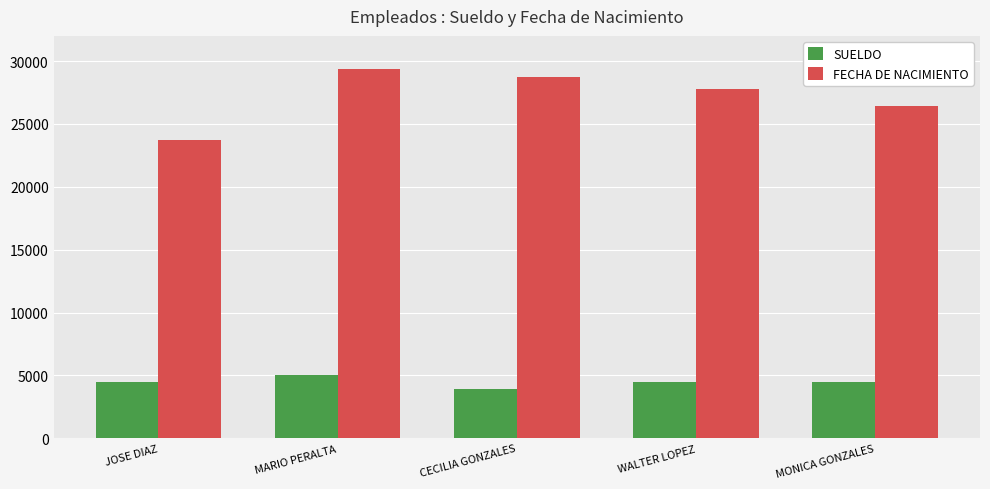

How many series are shown in this chart?

2